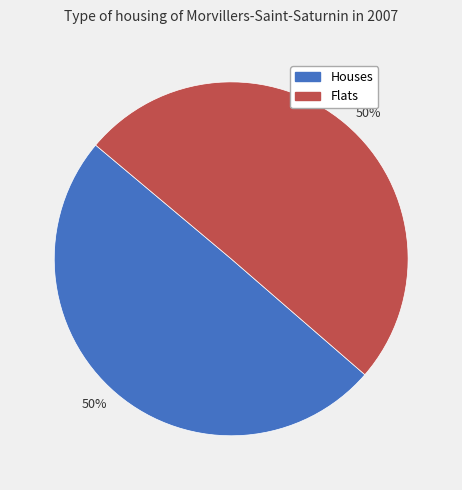

Is it true that Flats is 50% of the pie?

True